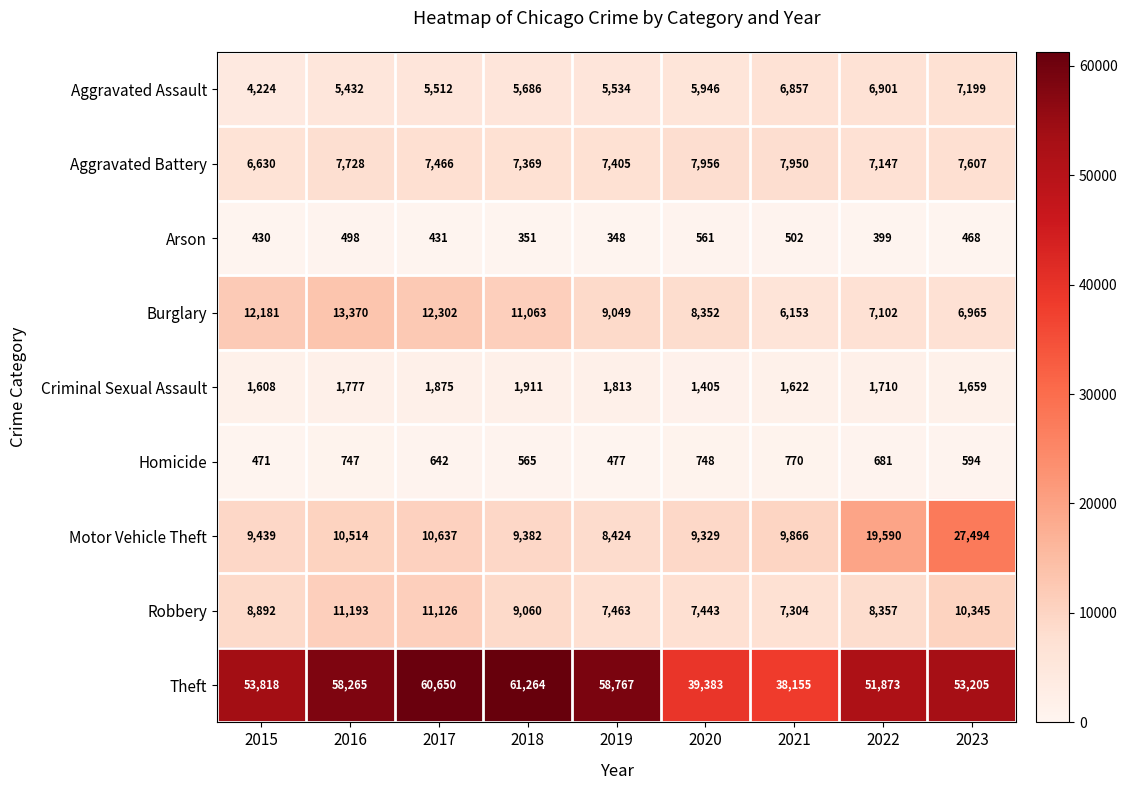

What is the difference between the Arson values at 2018 and 2019?

3